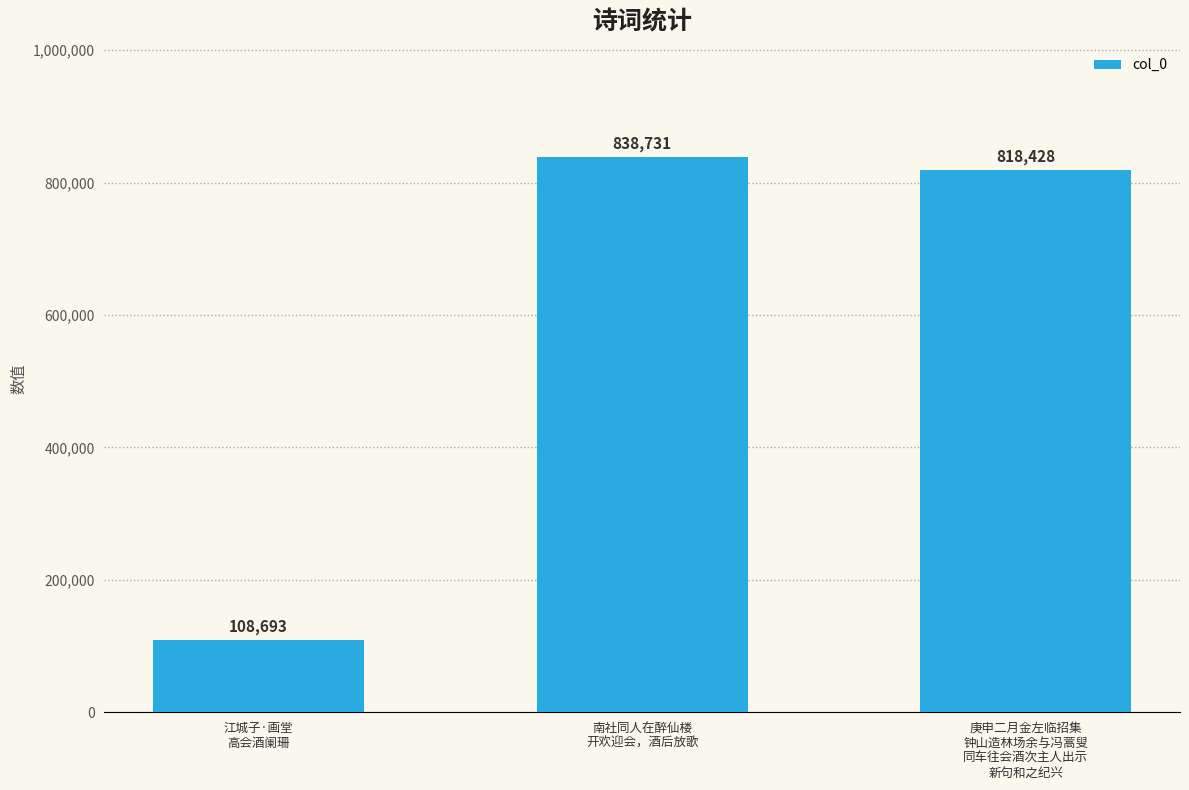

List the labels in order of value, smallest first.

江城子·画堂
高会酒阑珊, 庚申二月金左临招集
钟山造林场余与冯蒿叟
同车往会酒次主人出示
新句和之纪兴, 南社同人在醉仙楼
开欢迎会，酒后放歌